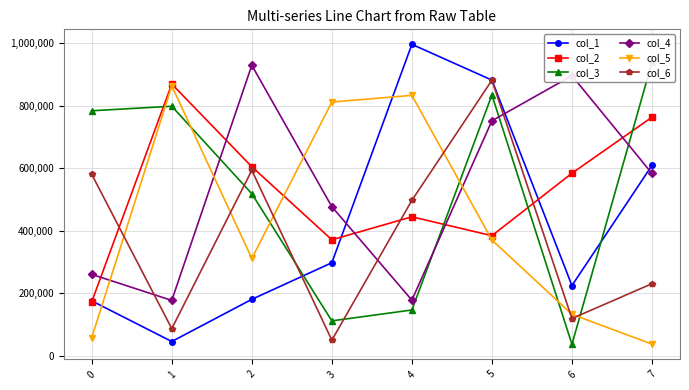

What is the value of the col_5 point at the 7th from the left?

133336